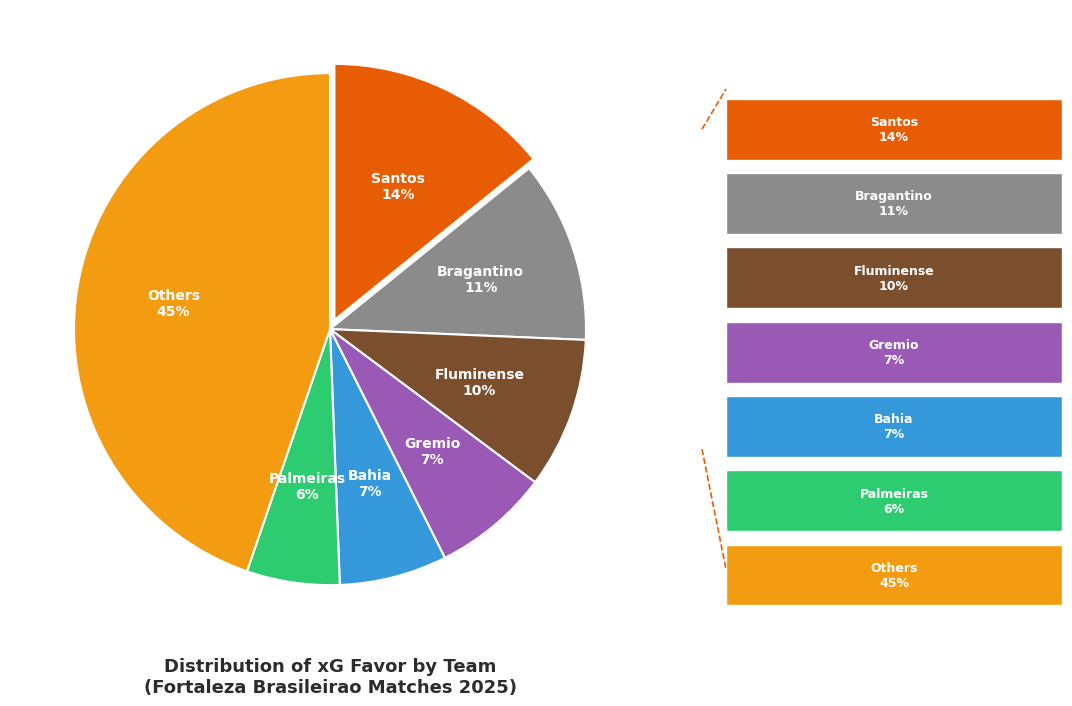

How many segments does this pie chart have?

7